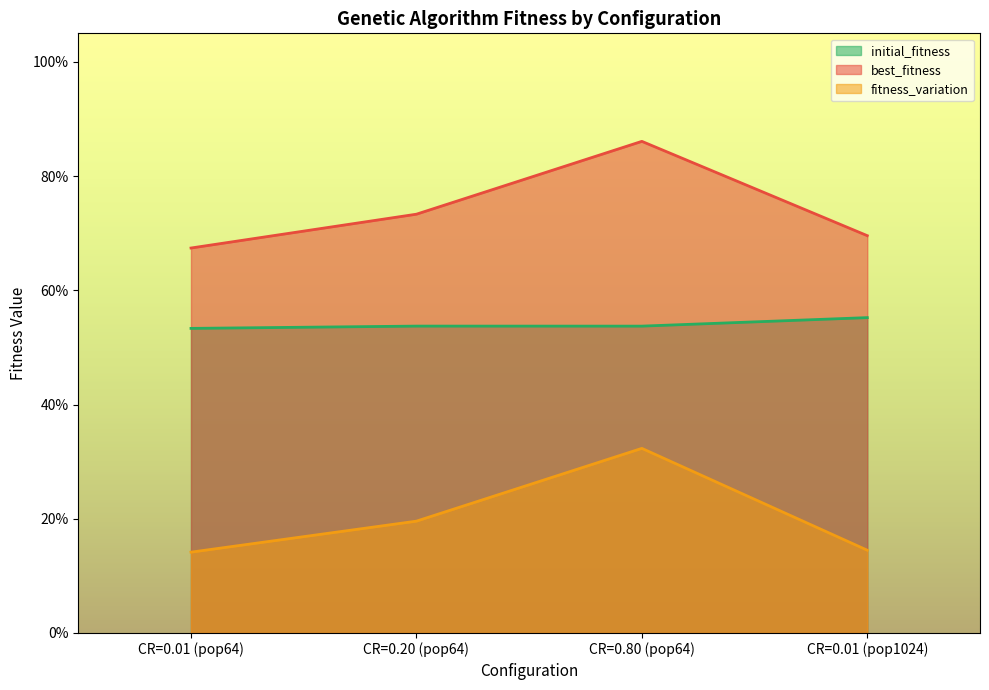

At which label does best_fitness reach its minimum?

CR=0.01 (pop64)